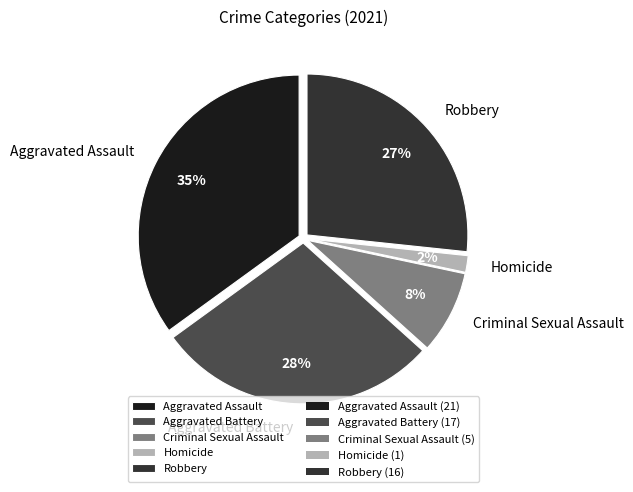

Do Aggravated Battery and Criminal Sexual Assault together represent more than half of the pie?

No